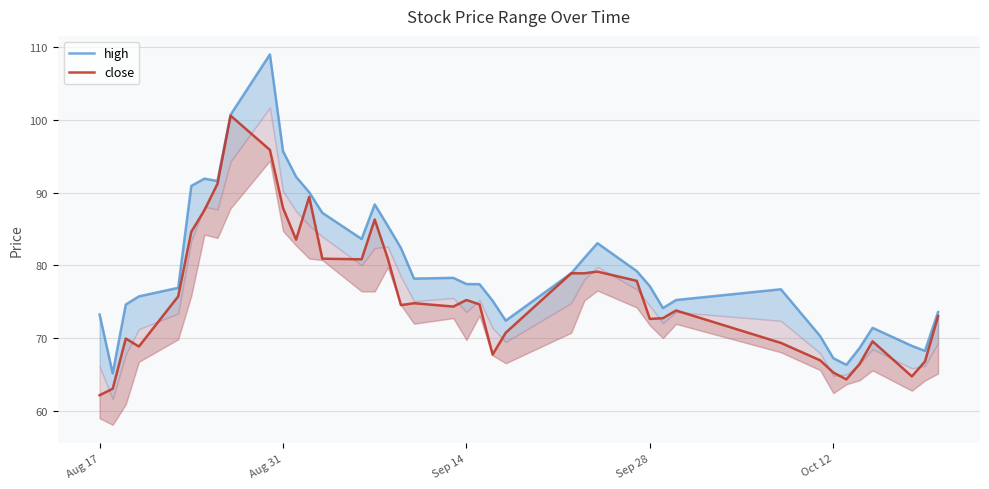

Rank the series by their average value, from highest to lowest.

high, close